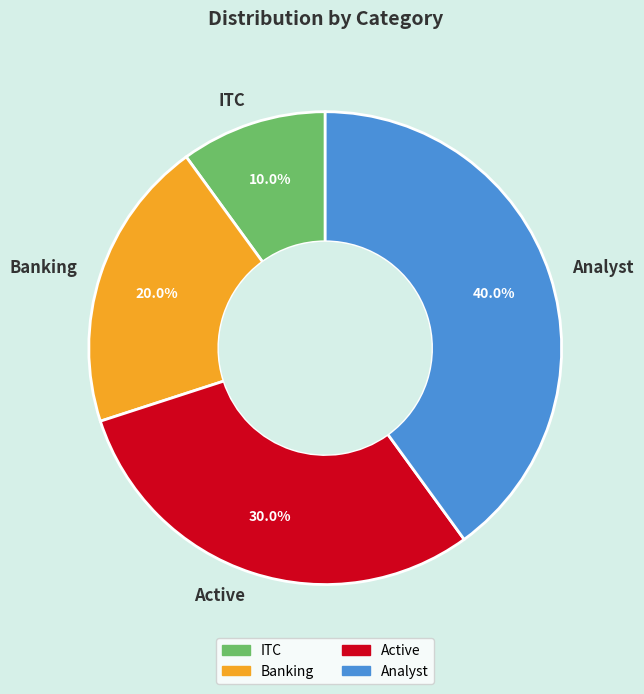

To the nearest percent, what is the difference between the ITC and Banking slice percentages?

10%